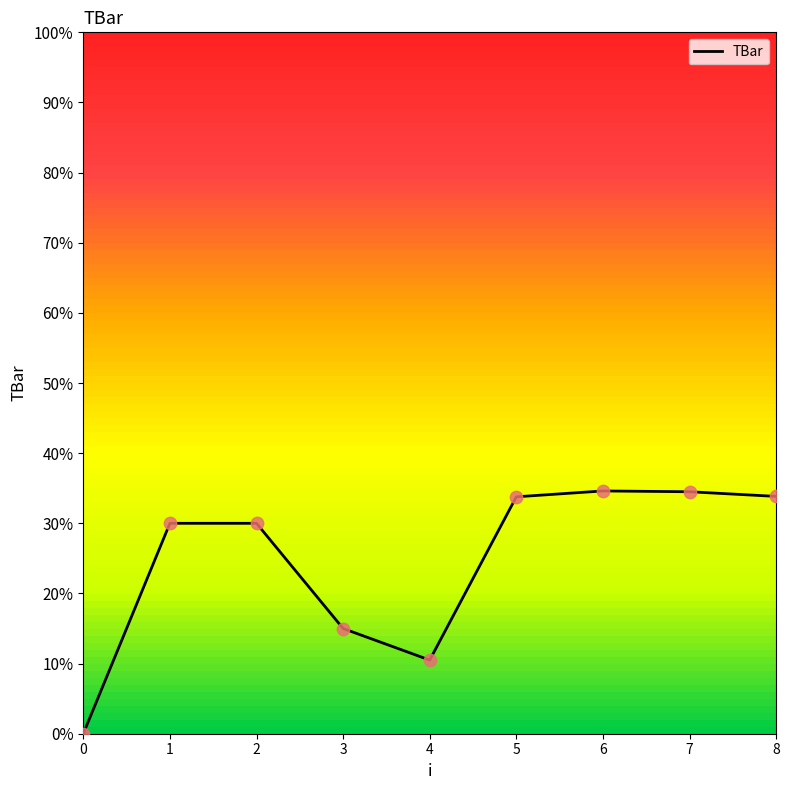

What is the change in value from 0 to 2?

+30.0